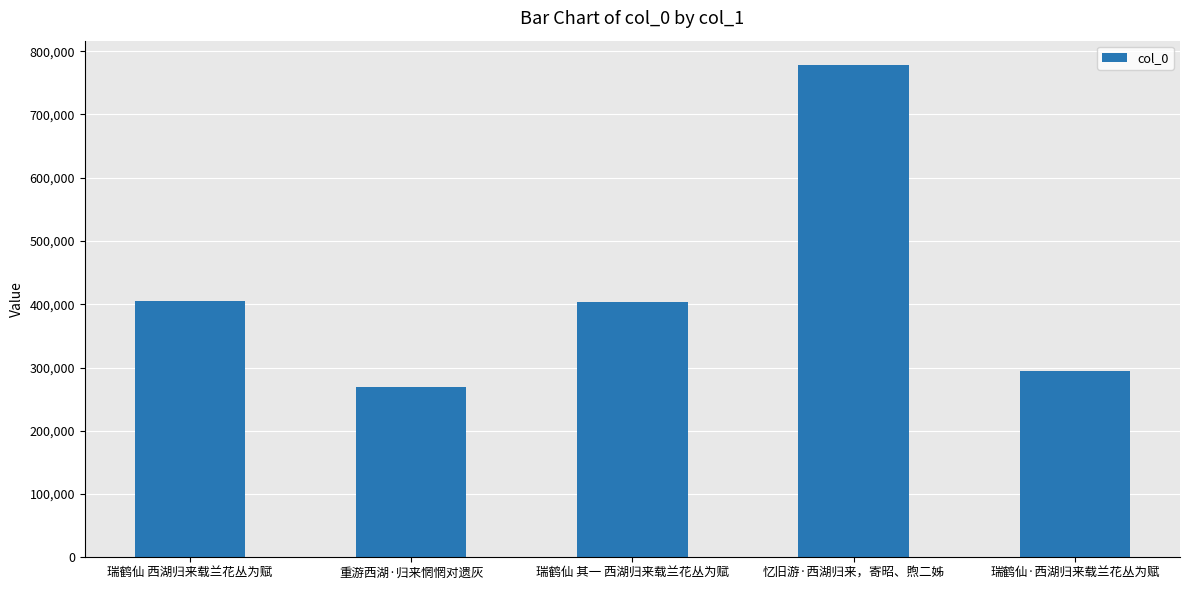

At which category does the chart reach its minimum across all series?

重游西湖·归来惘惘对遗灰